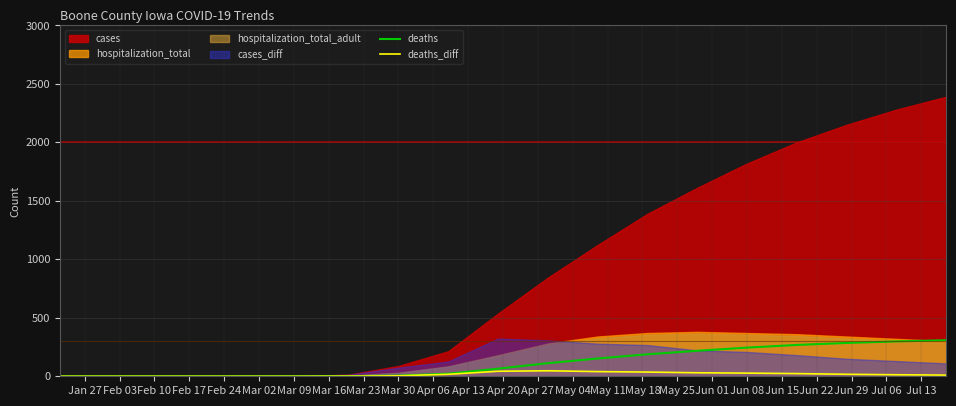

The value of deaths at Feb 10 is -179. True or false?

False